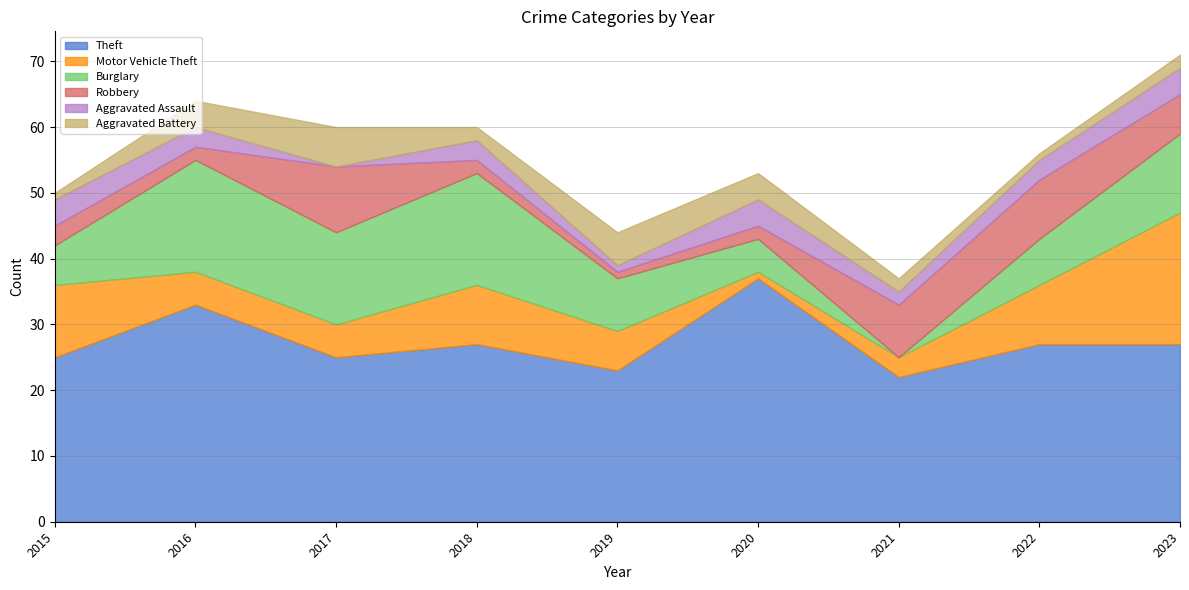

What is the difference between the maximum and minimum values in the Robbery series?

9